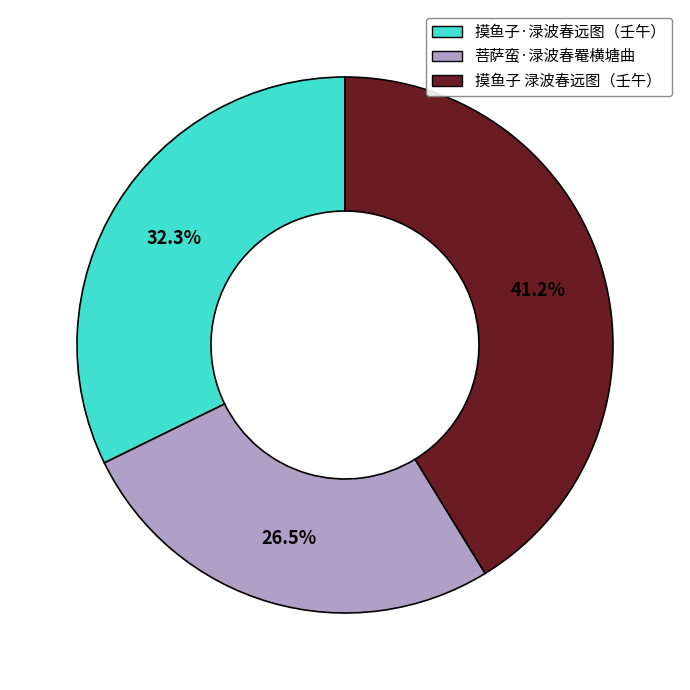

Does any single category account for the majority?

No